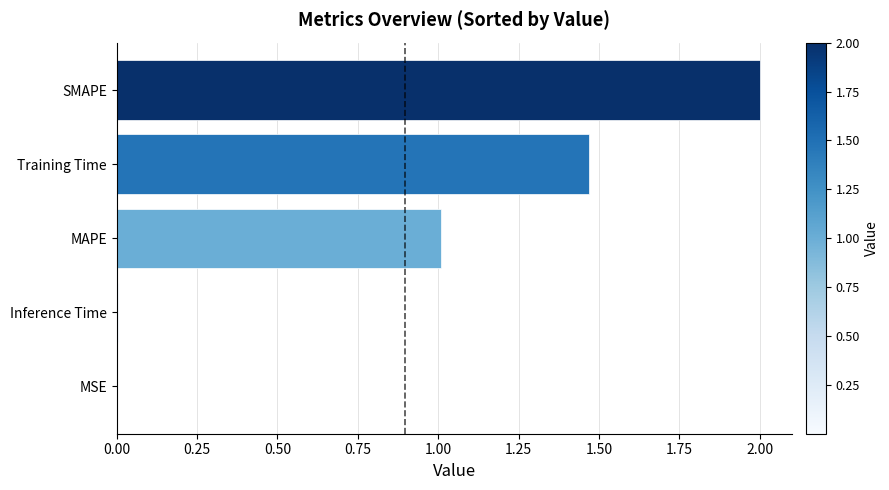

What is the greatest value displayed?

2.0